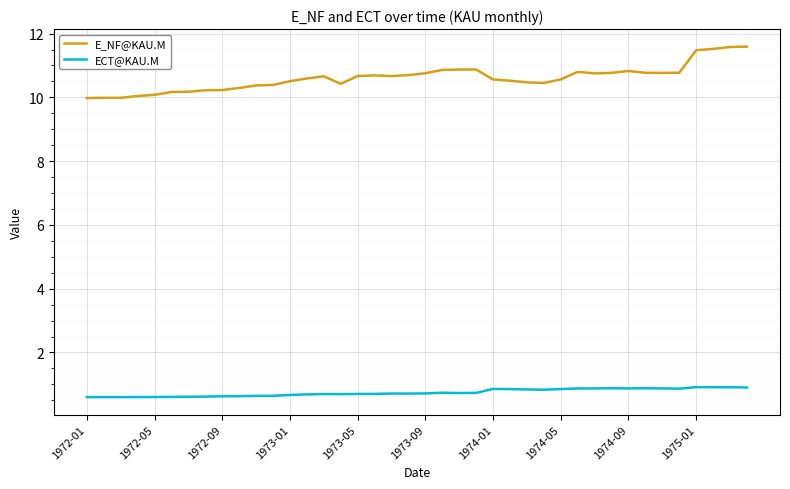

How many lines are shown in the chart?

2